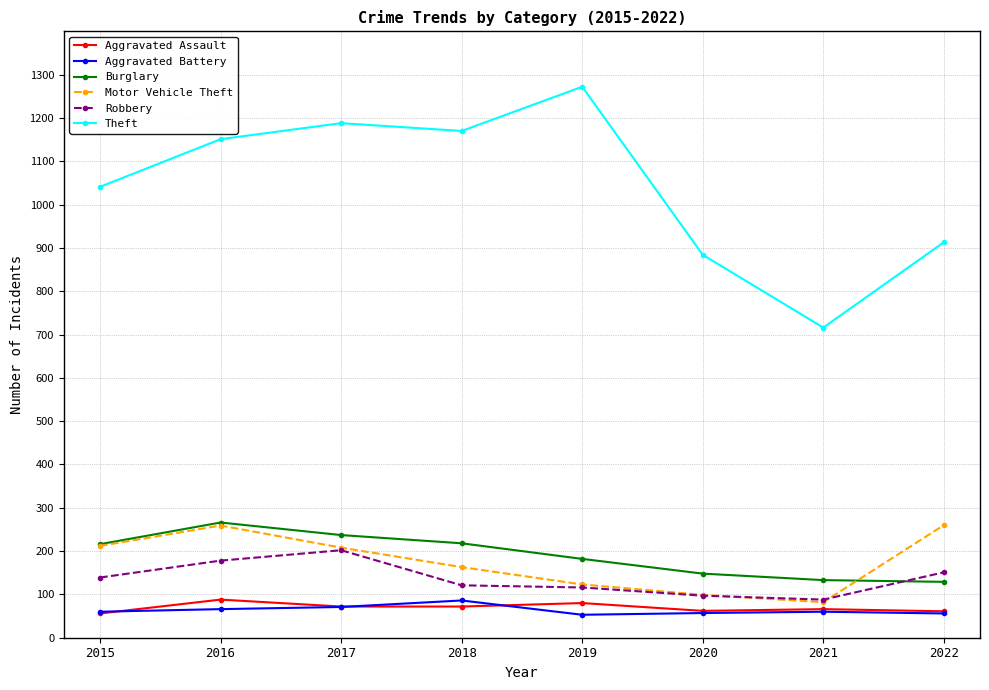

At which category does Aggravated Assault reach its first local peak?

2016